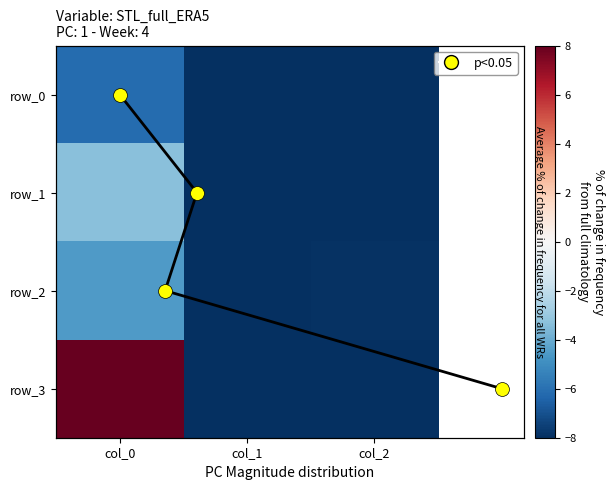

At which category is the sum across all series the highest?

col_0